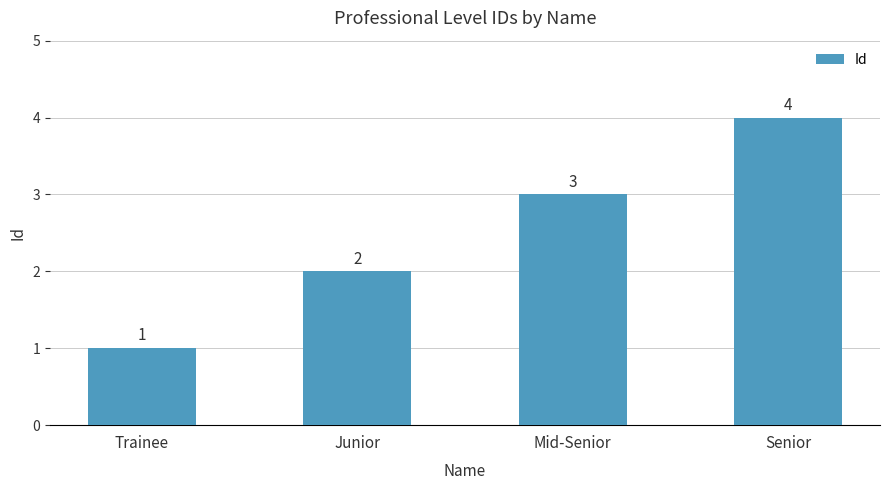

What is the label of the 1st bar from the right?

Senior